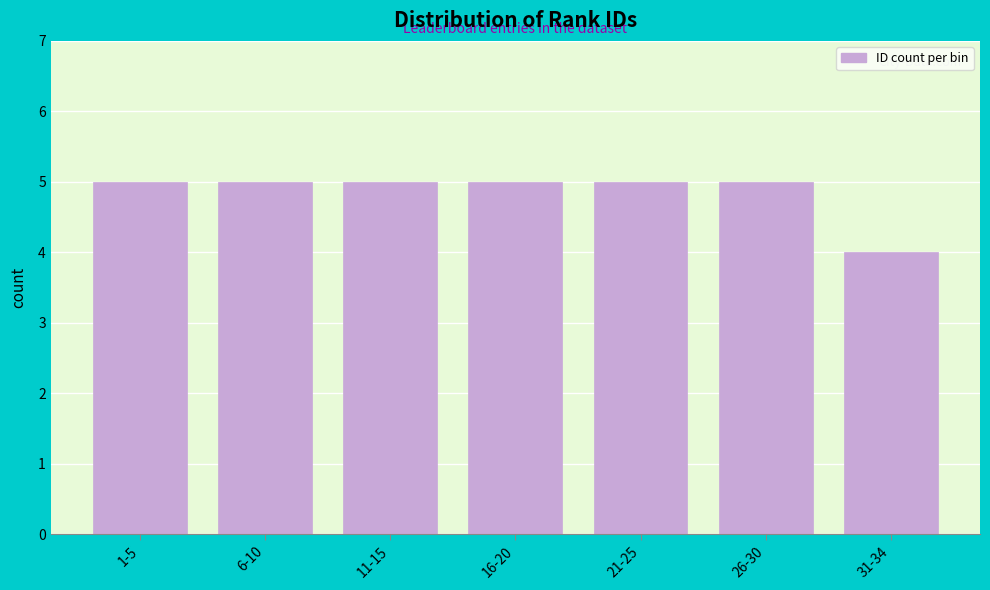

Reading left to right, list all the values displayed in this chart.

5	5	5	5	5	5	4